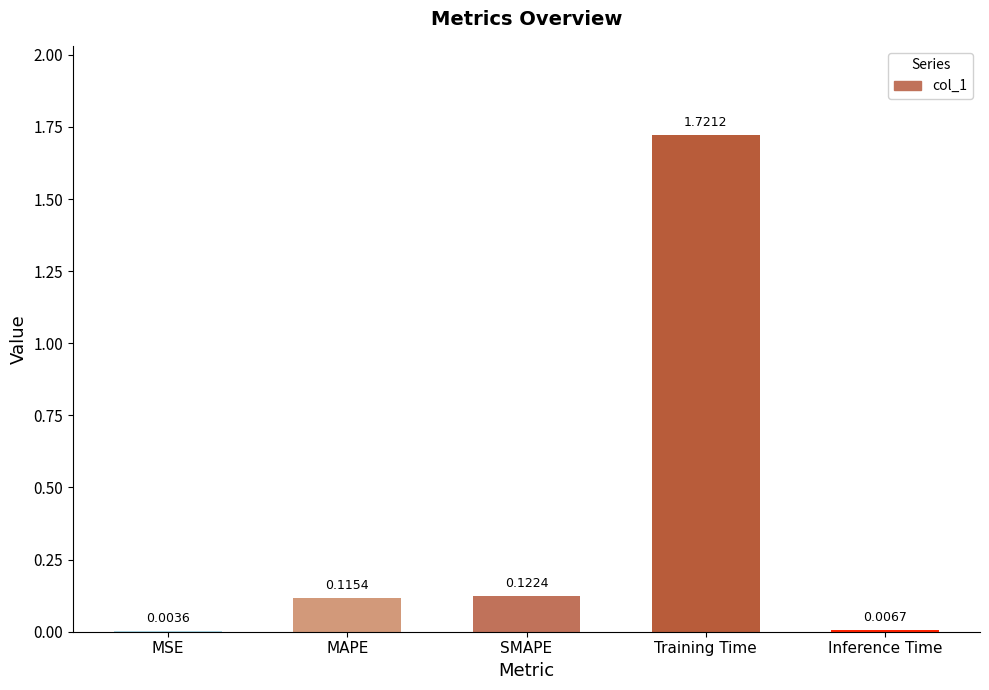

Which has a higher value, SMAPE or Training Time?

Training Time